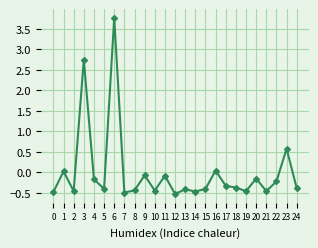

What is the difference between the maximum and minimum values?

4.3